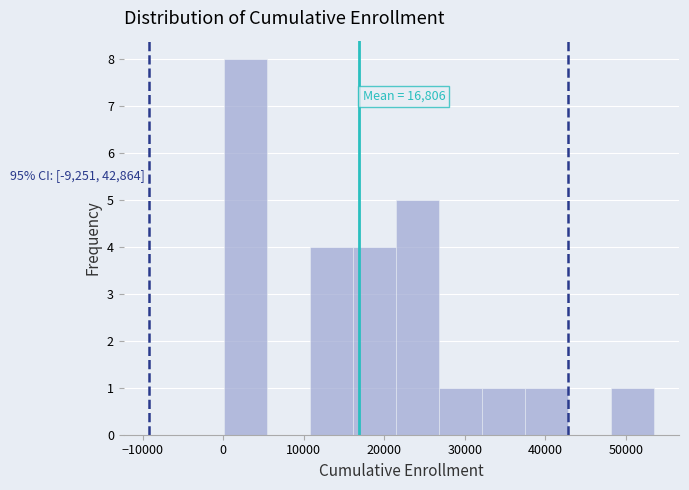

Over which range of the x-axis is the bar tallest?

0 to 5000